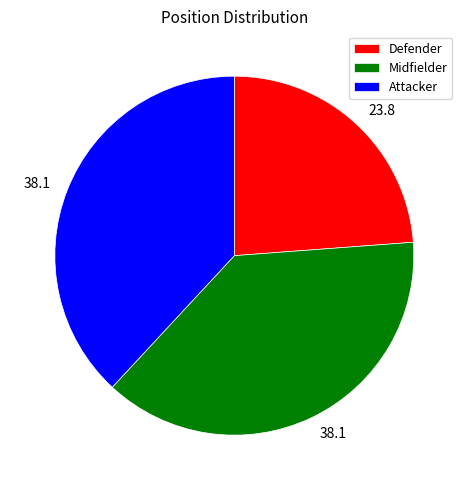

Is the sum of Midfielder and Attacker greater than half?

Yes